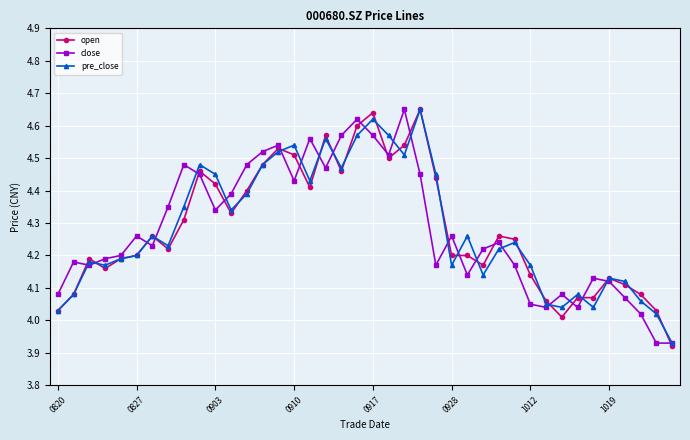

At which label does open reach its peak?

23